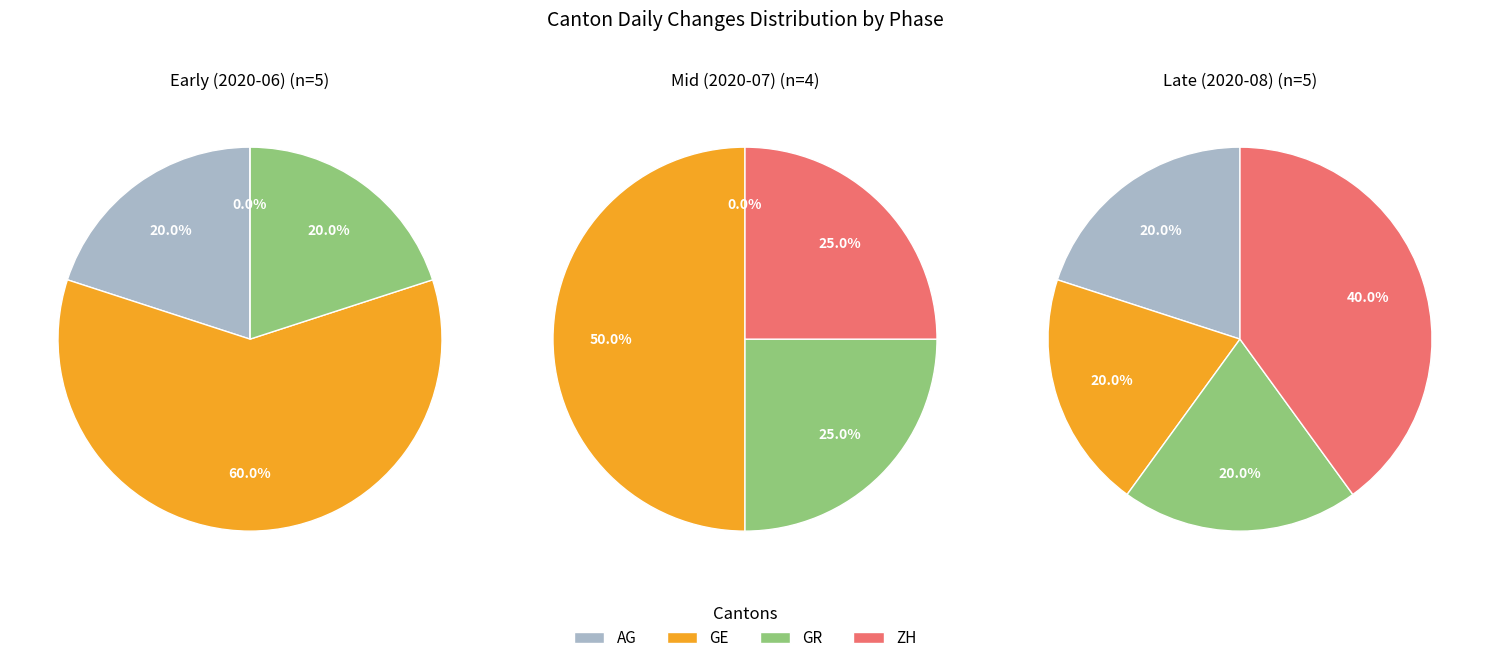

Is it true that 0 is 40% of the pie?

False